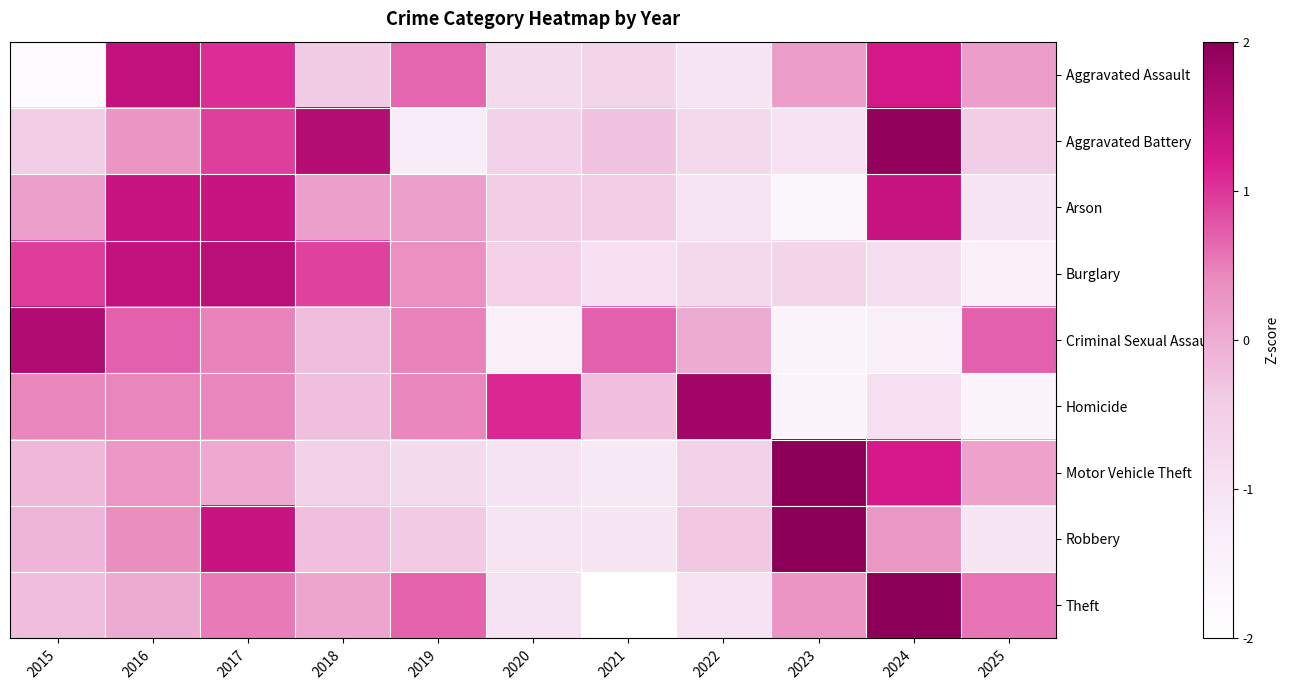

What is the total value across all series at 2018?

1.1